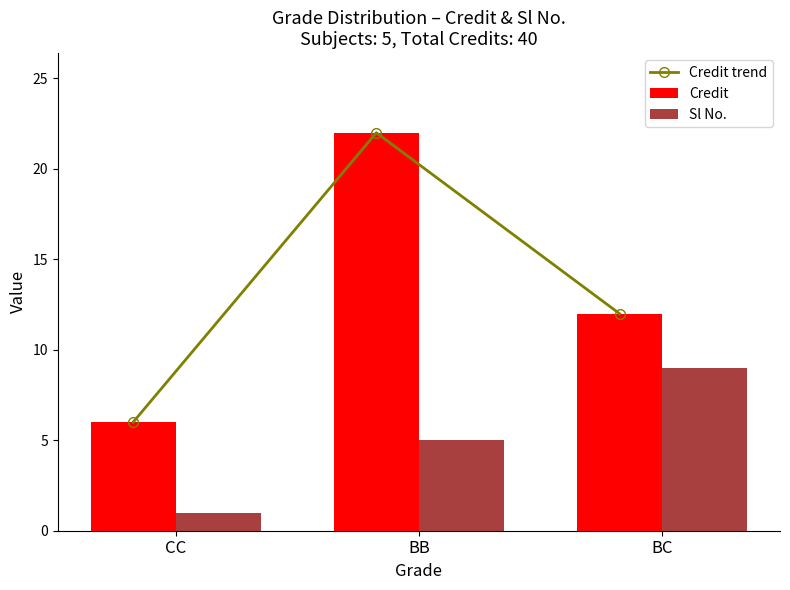

What is the difference between the highest and lowest values at BC?

3